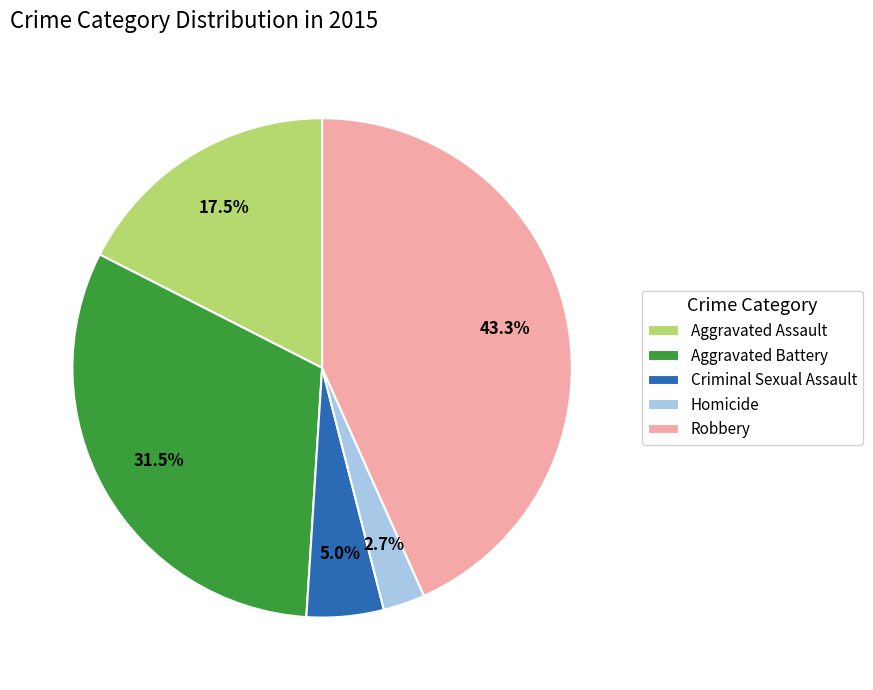

To the nearest percent, what is the combined percentage of Robbery and Criminal Sexual Assault?

48%